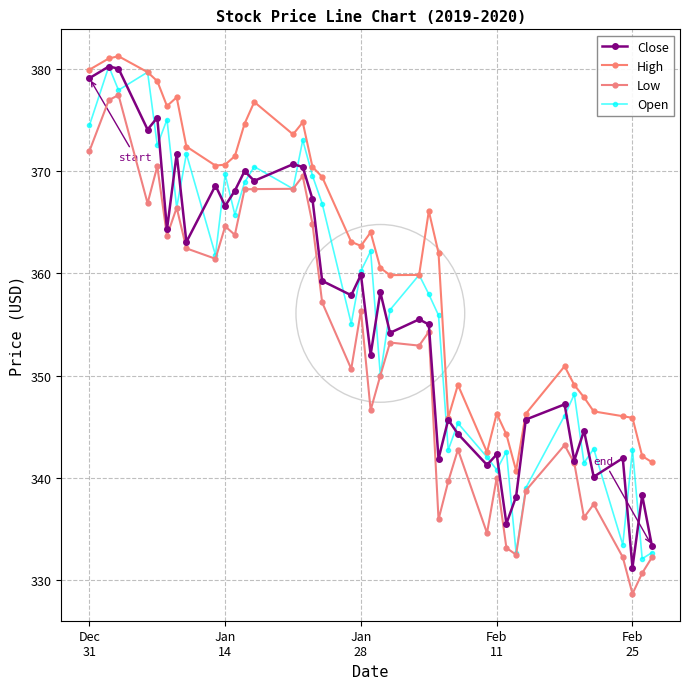

In Open, how many points are lower than both neighbors (excluding endpoints)?

14